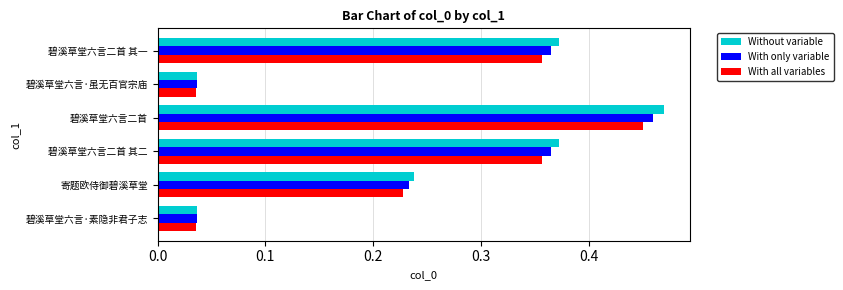

Is it true that With only variable equals 0.2 at 碧溪草堂六言二首?

False